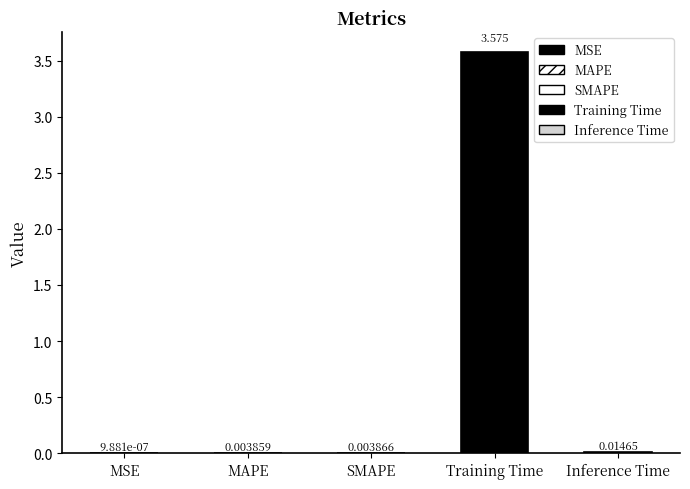

Which category has the highest value across all series?

Training Time